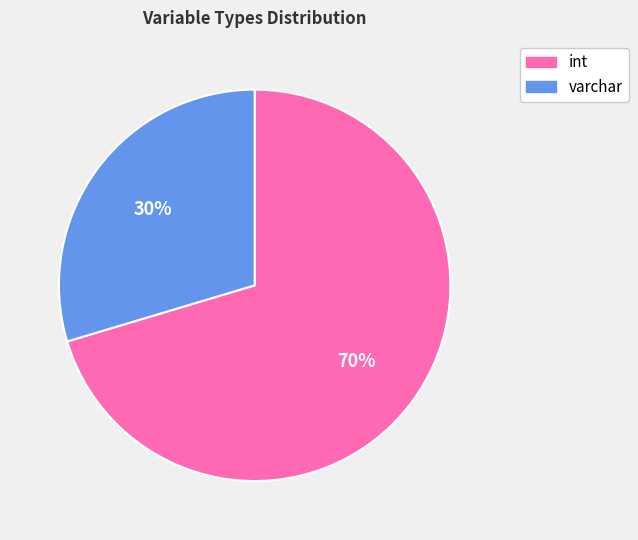

Rank the categories by value from highest to lowest.

int, varchar